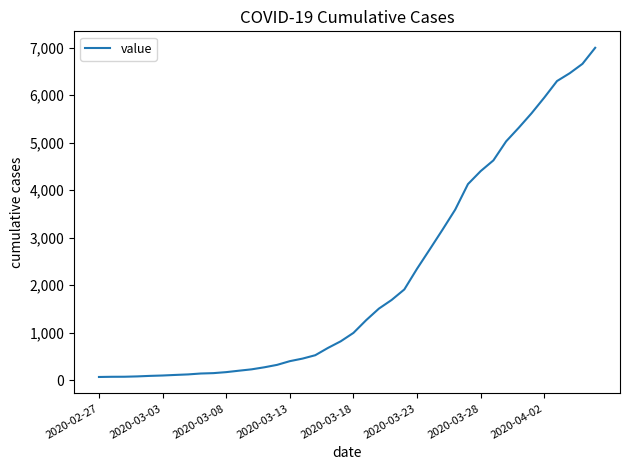

What is the greatest value displayed?

6994